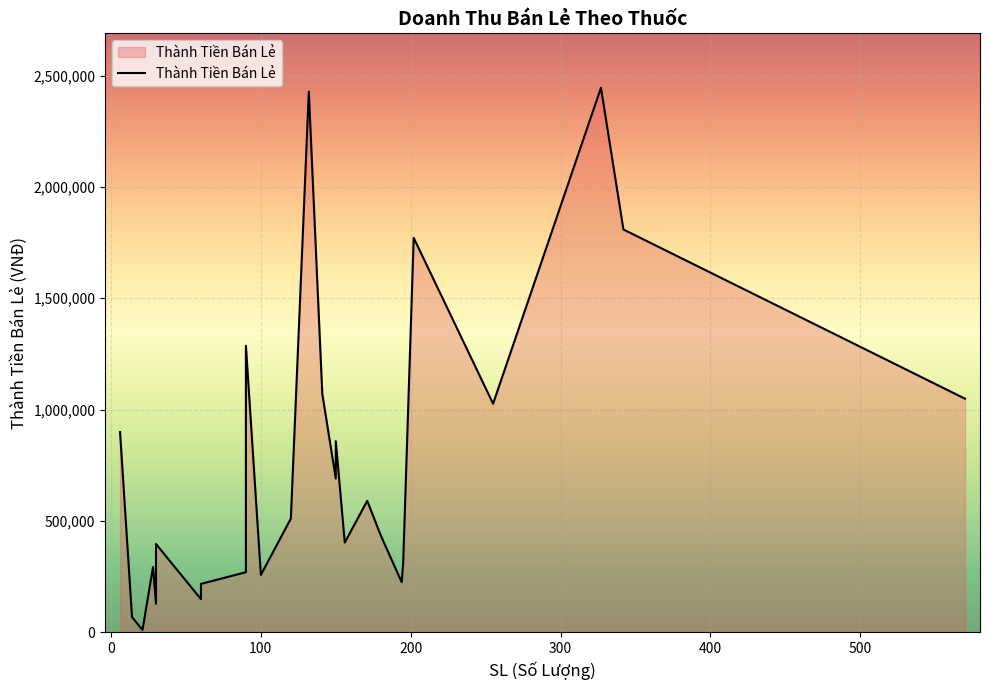

How many lines are shown in the chart?

1